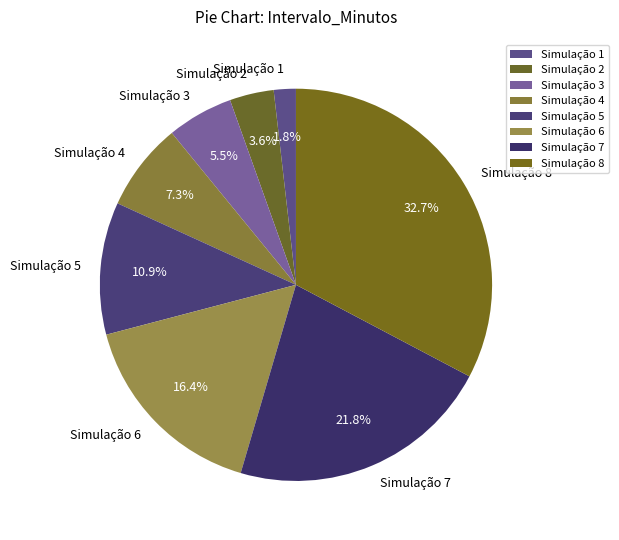

Between Simulação 3 and Simulação 8, which is larger?

Simulação 8